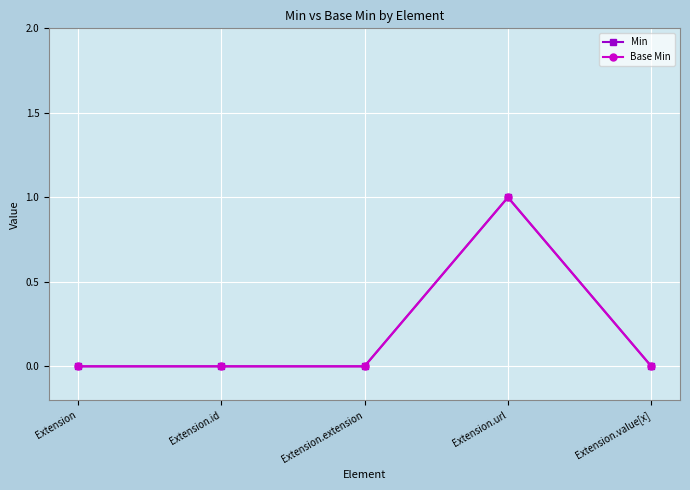

List the labels in order of Base Min value, largest first.

Extension.url, Extension, Extension.id, Extension.extension, Extension.value[x]